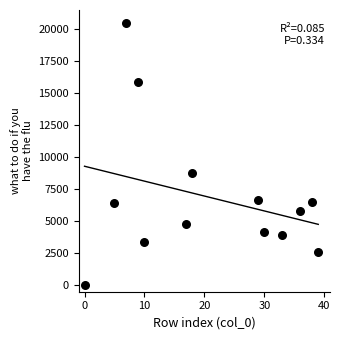

What is the range of X values (max minus min)?

39.0